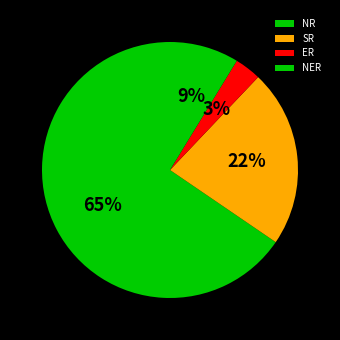

Do NR and ER together represent more than half of the pie?

Yes